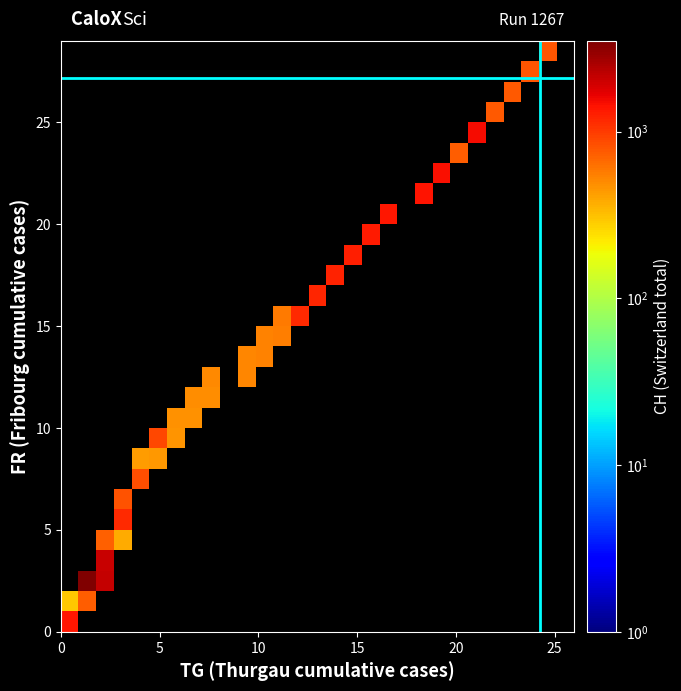

How many categories are shown in the chart?

29